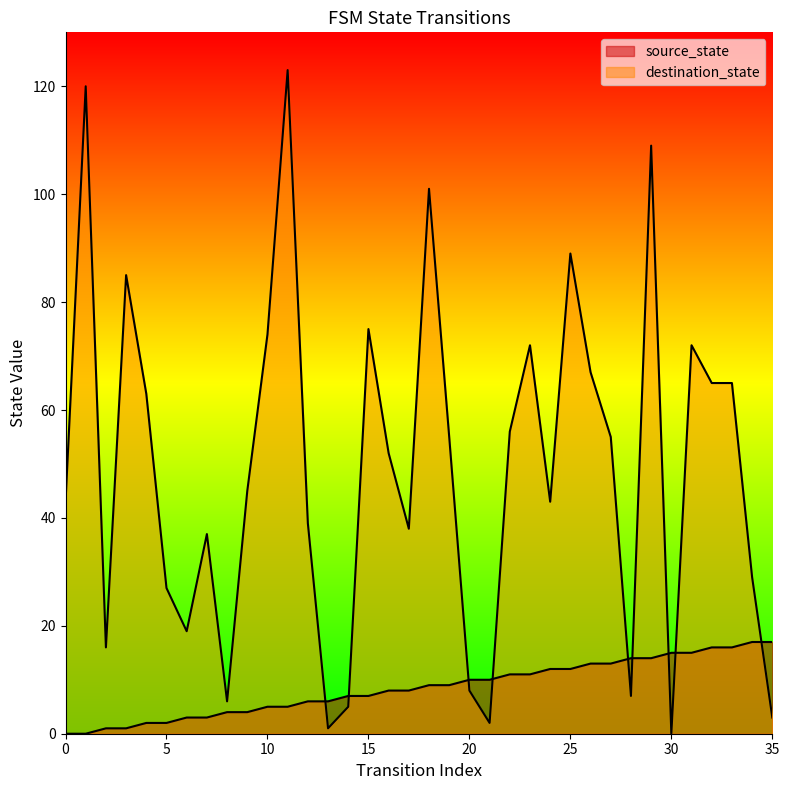

At 16, list the series in order from smallest to largest.

source_state, destination_state